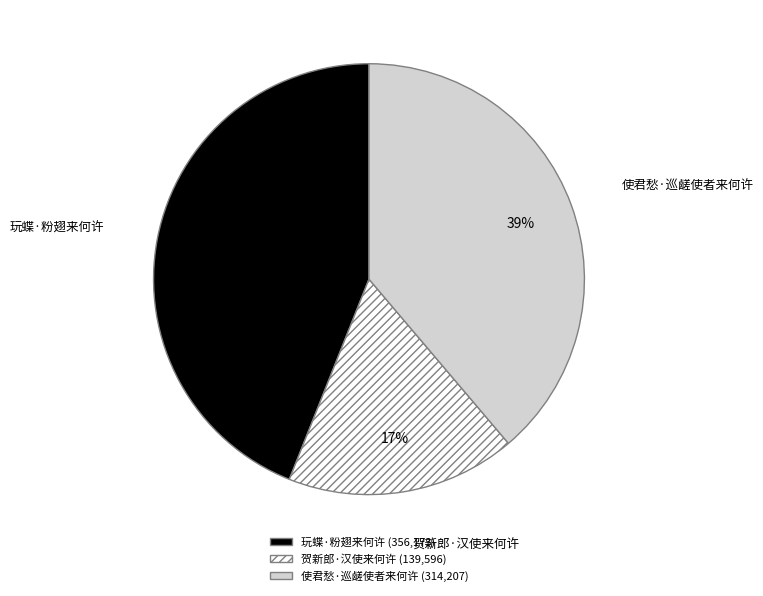

How many segments does this pie chart have?

3